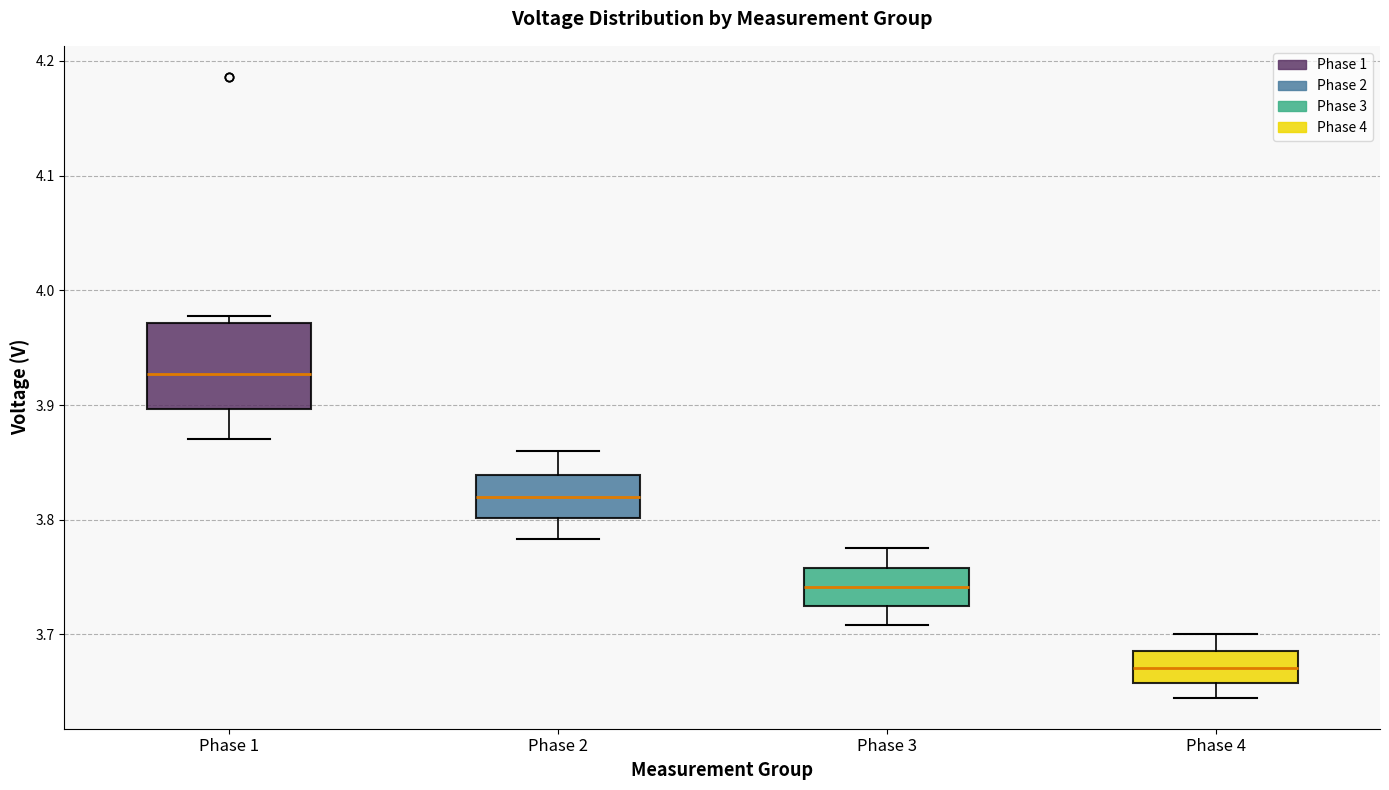

Reading left to right, read every box against the y-axis: the position of its median line, the range the box covers, and the ends of its whiskers. The values are not printed on the chart, so give them approximately, as read against the axis.

Phase 1: median 3.93, box 3.90 to 3.97, whiskers 3.87 to 3.98
Phase 2: median 3.82, box 3.80 to 3.84, whiskers 3.78 to 3.86
Phase 3: median 3.74, box 3.72 to 3.76, whiskers 3.71 to 3.78
Phase 4: median 3.67, box 3.66 to 3.69, whiskers 3.64 to 3.70